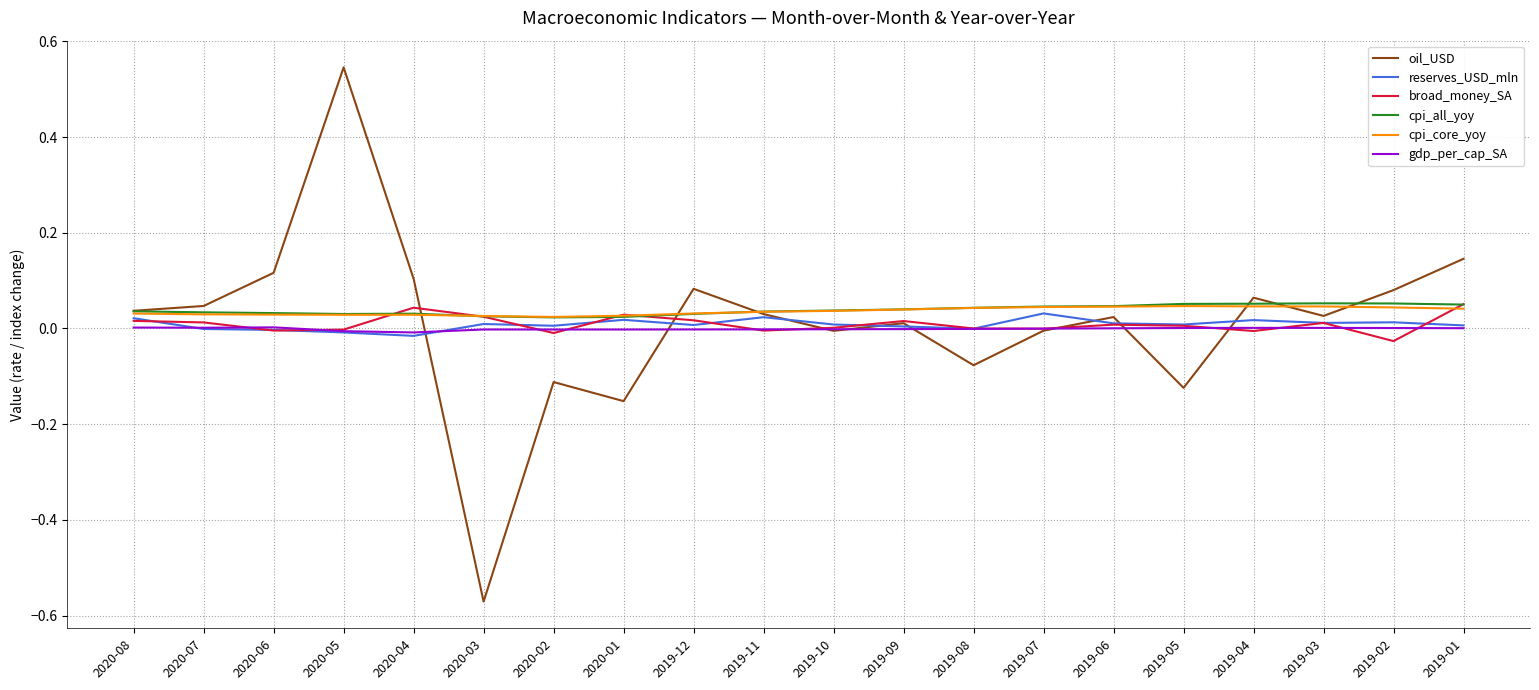

Count the number of data series in this chart.

6